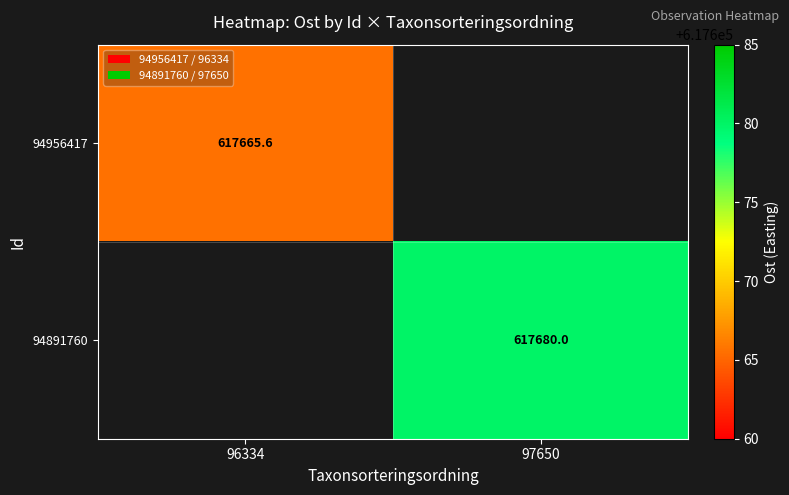

Rank the categories by 94891760 value from lowest to highest.

96334, 97650